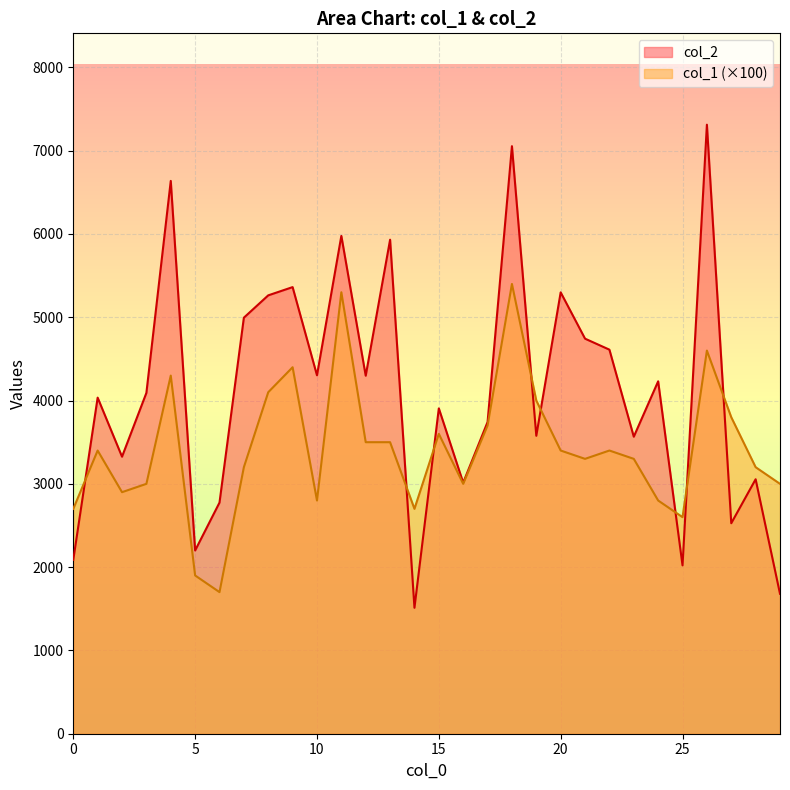

Reading left to right, what are all the values shown in this chart?

col_2: 2088	4035	3326	4092	6637	2200	2775	4995	5263	5362	4303	5977	4298	5931	1512	3906	3014	3742	7054	3577	5299	4743	4611	3566	4231	2021	7312	2527	3055	1680
col_1: 2700	3400	2900	3000	4300	1900	1700	3200	4100	4400	2800	5300	3500	3500	2700	3600	3000	3700	5400	4000	3400	3300	3400	3300	2800	2600	4600	3800	3200	3000